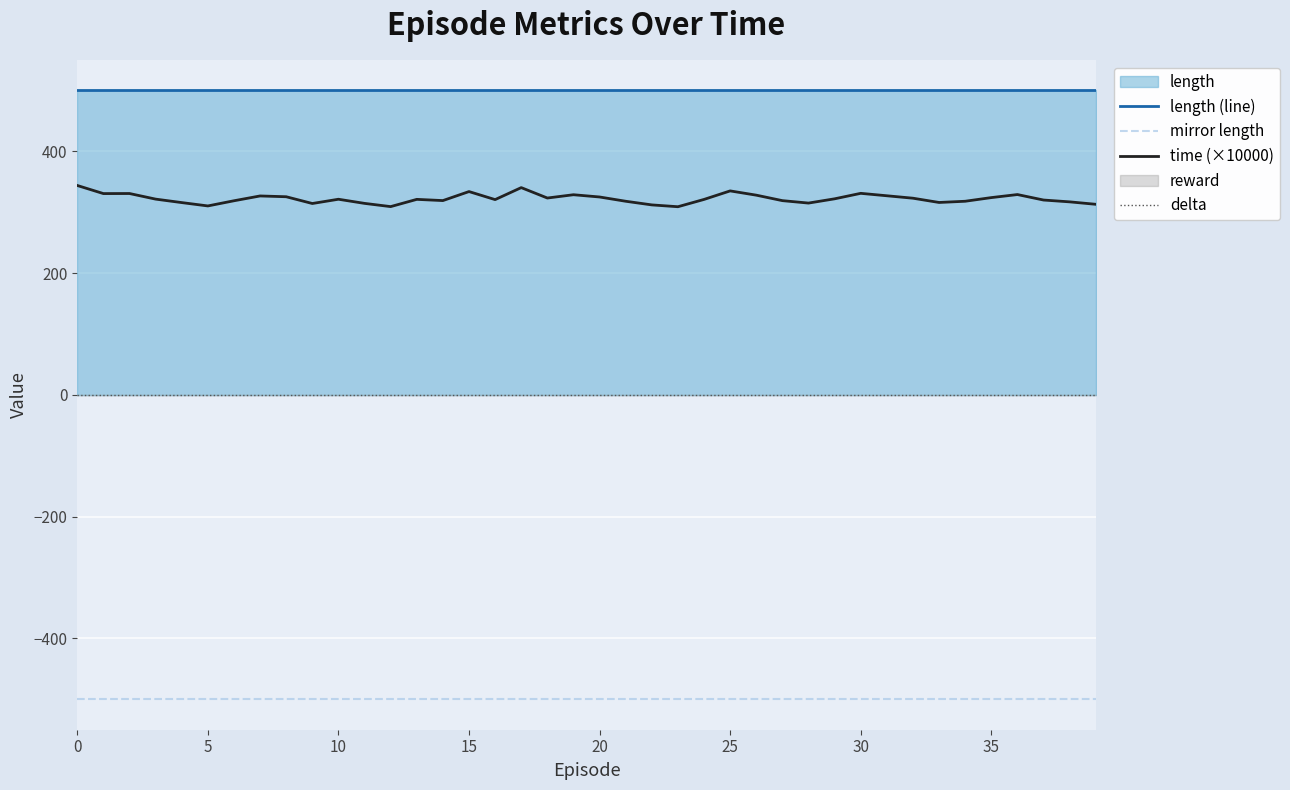

What is the average value of the time (×10000) series?

322.3